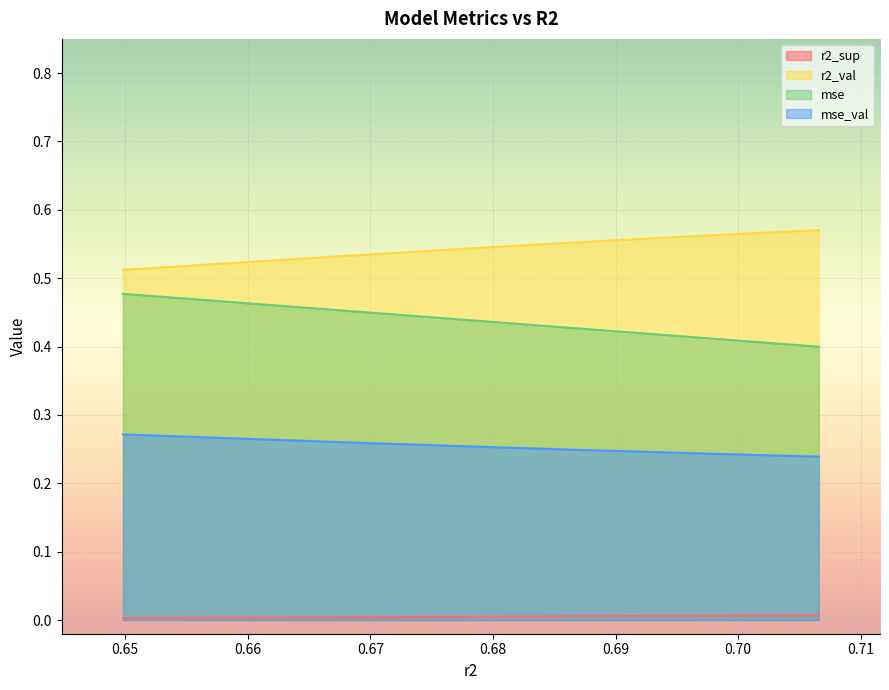

True or false: mse and r2_sup intersect in this chart.

False